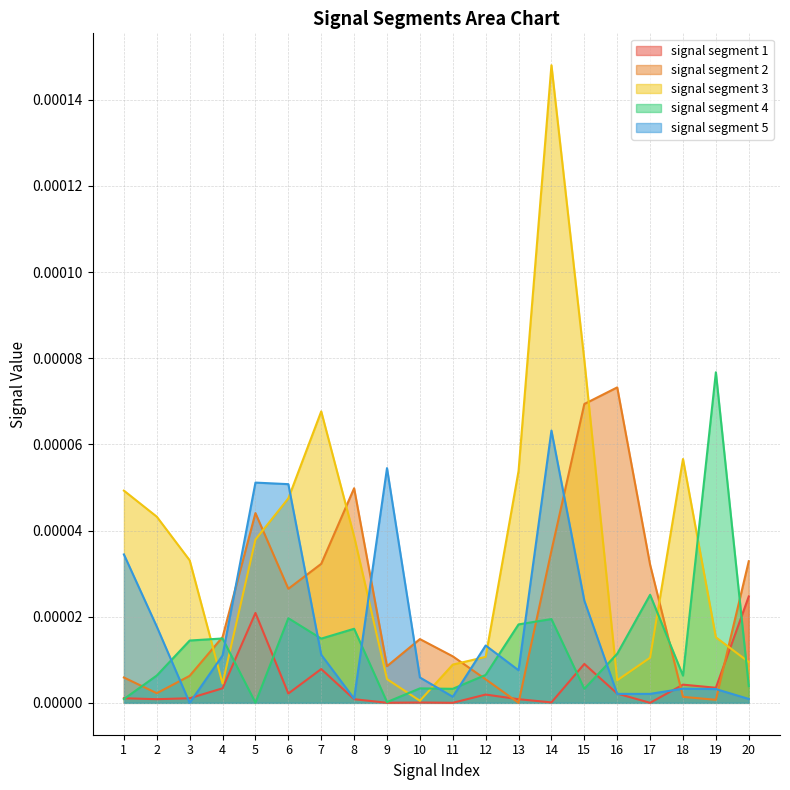

At how many categories does at least one series exceed 0?

20